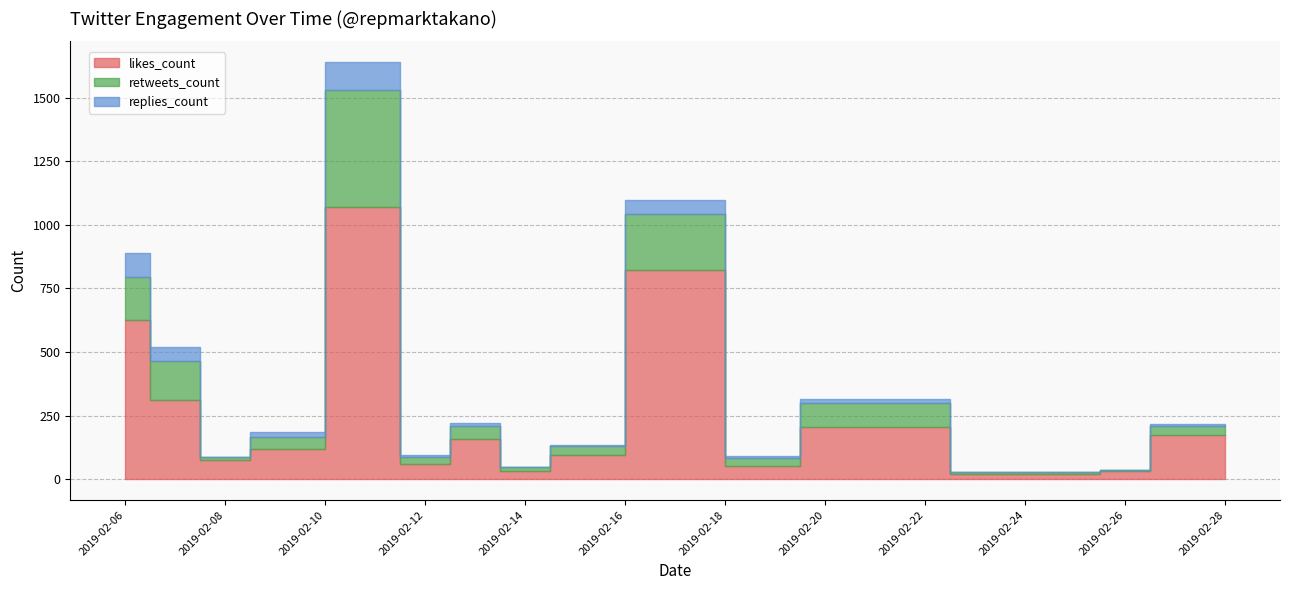

True or false: retweets_count and likes_count cross at least once.

False